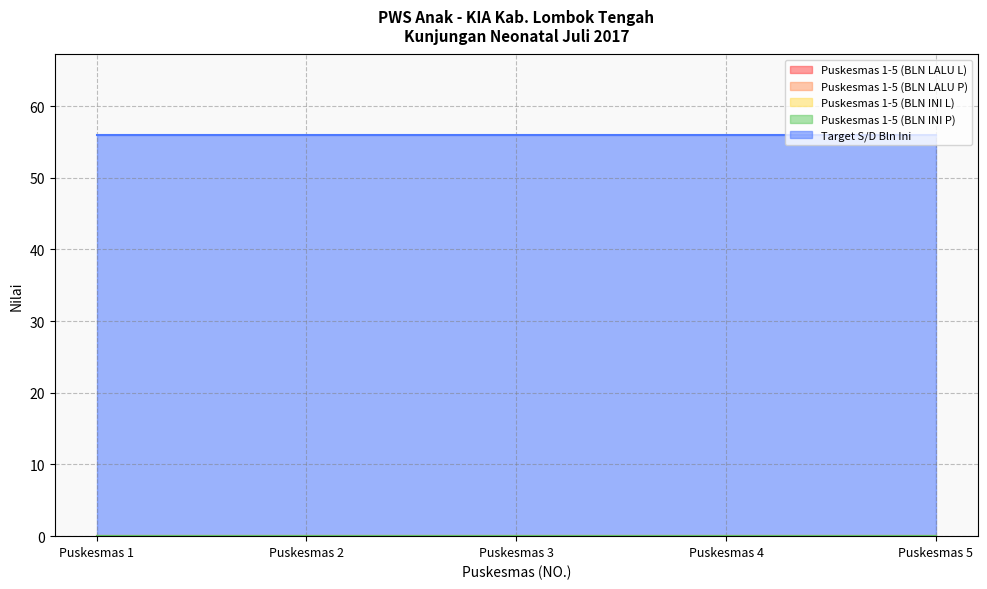

Reading right to left, what are all the values shown in this chart?

Puskesmas 1-5 (BLN LALU L): 0	0	0	0	0
Puskesmas 1-5 (BLN LALU P): 0	0	0	0	0
Puskesmas 1-5 (BLN INI L): 0	0	0	0	0
Puskesmas 1-5 (BLN INI P): 0	0	0	0	0
Target S/D Bln Ini: 56	56	56	56	56